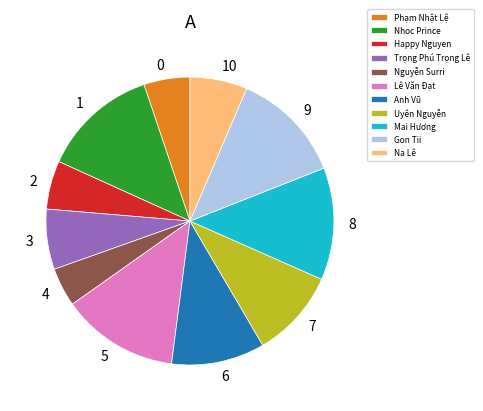

Do Phạm Nhật Lệ and Mai Hương together represent more than half of the pie?

No